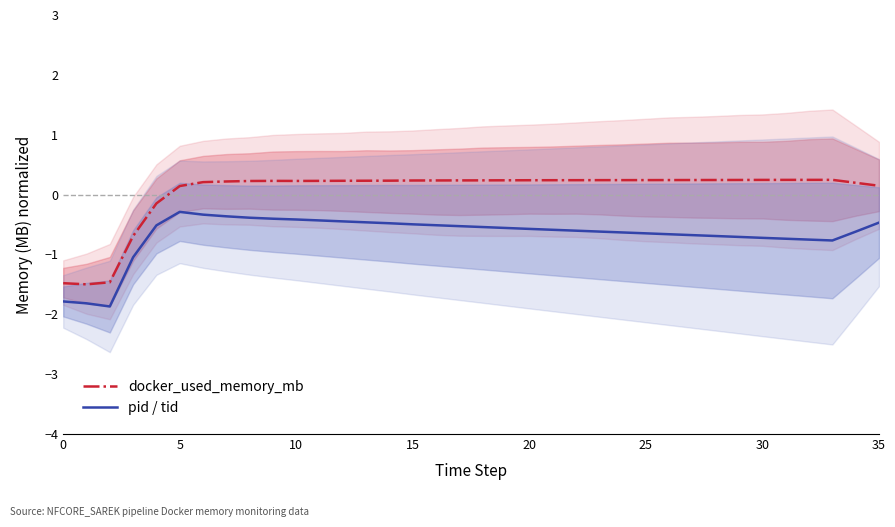

What is the approximate value of docker_used_memory_mb at 30?

0.2